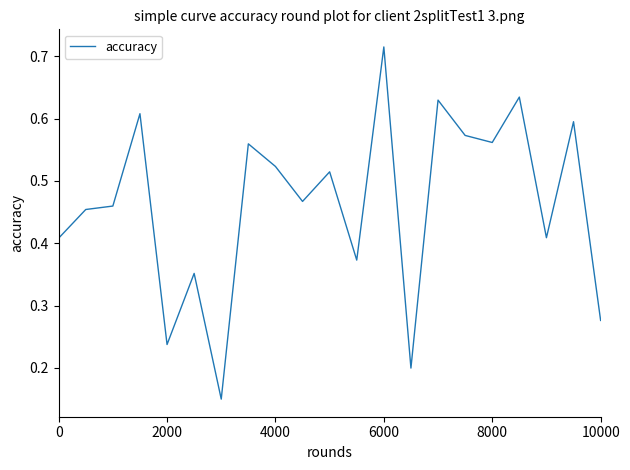

What is the sum of all values?

9.7